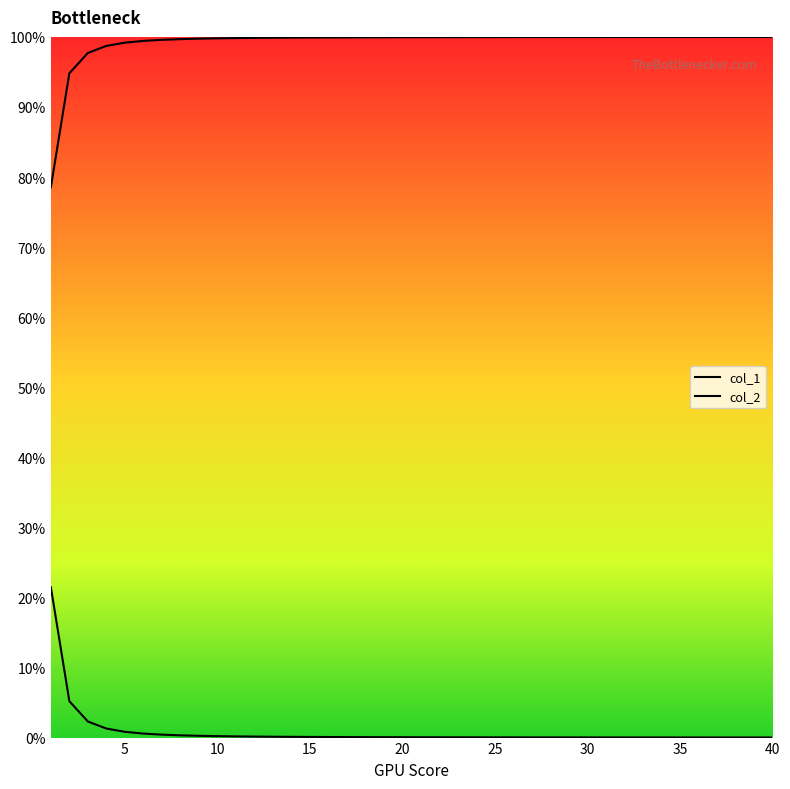

Does the chart have visible grid lines?

No